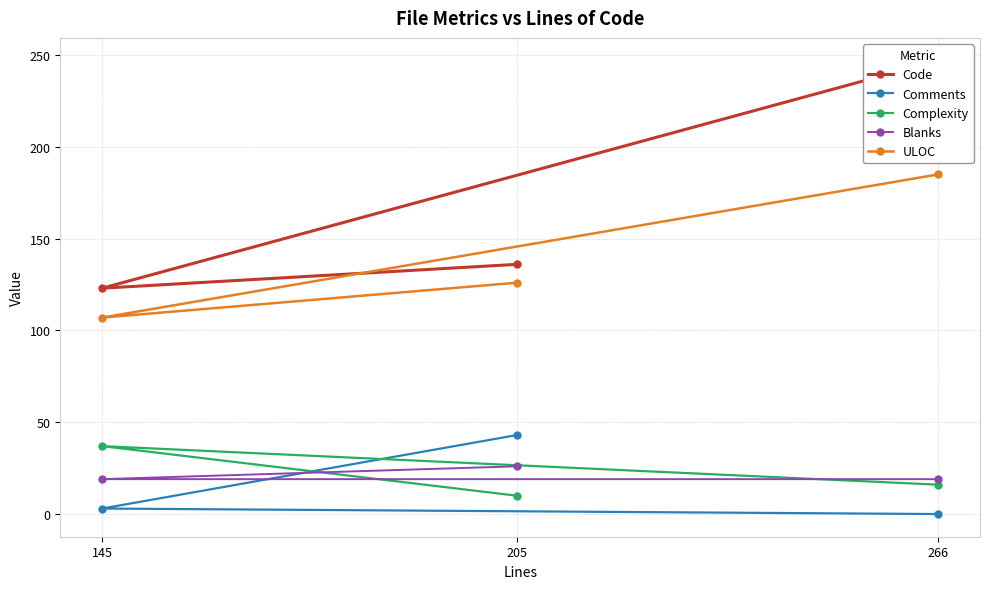

True or false: Complexity has a value of 28 at 266.

False